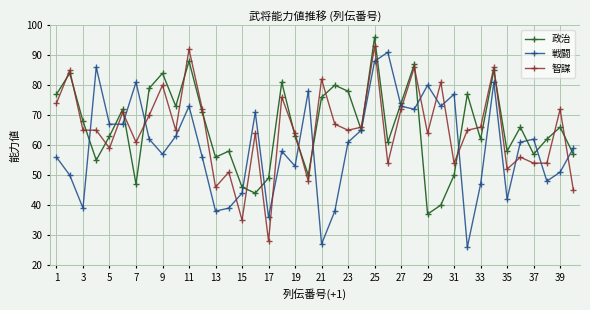

After their last crossing, which series has the higher values: 政治 or 智謀?

政治